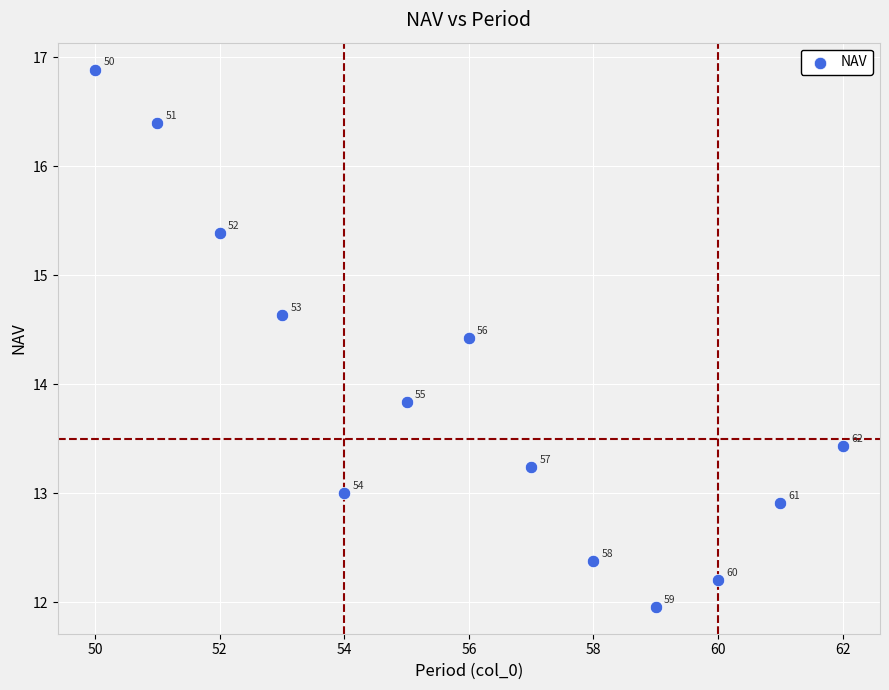

What is the range of Y values (max minus min)?

4.9